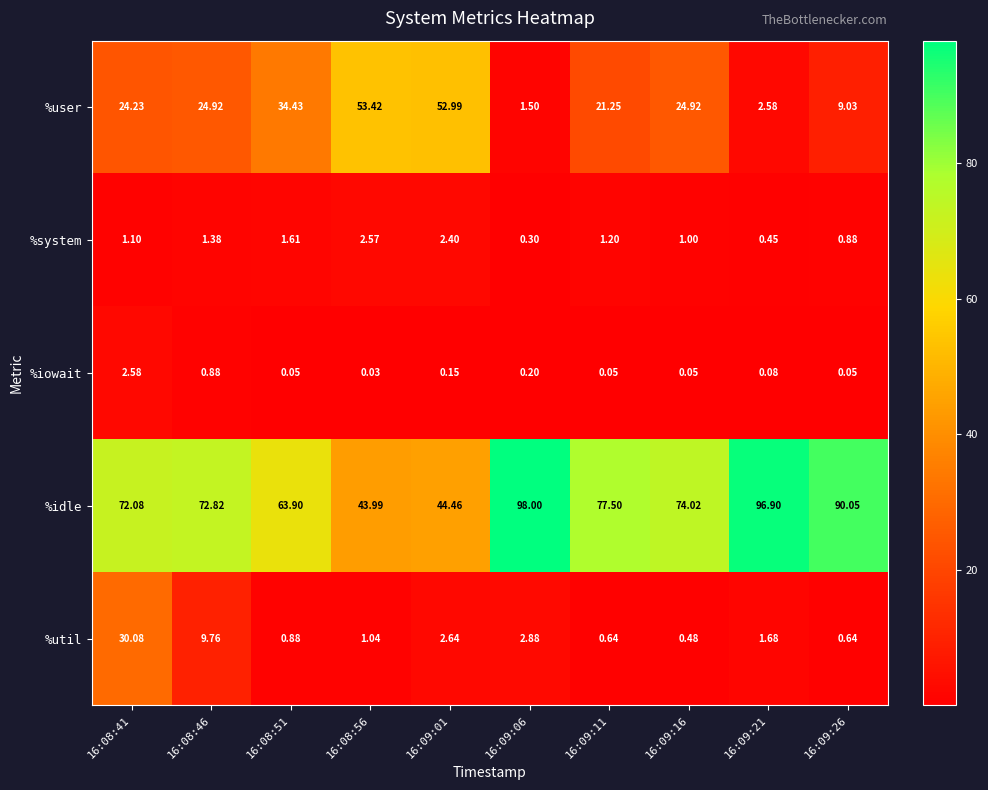

Rank the series at 16:09:11 from highest to lowest value.

%idle, %user, %system, %util, %iowait